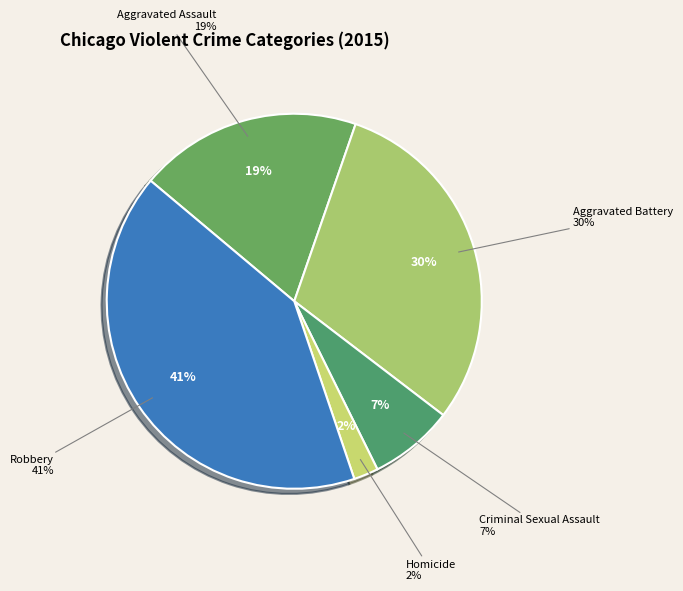

Which slice is the largest?

Robbery